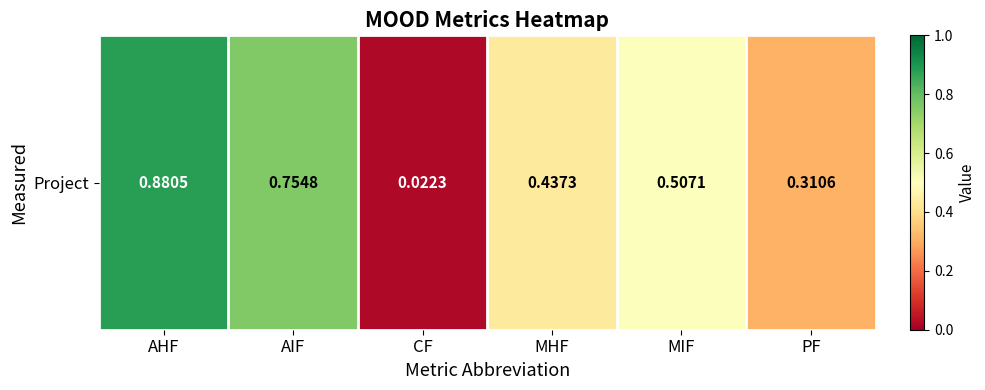

What is the average value?

0.5